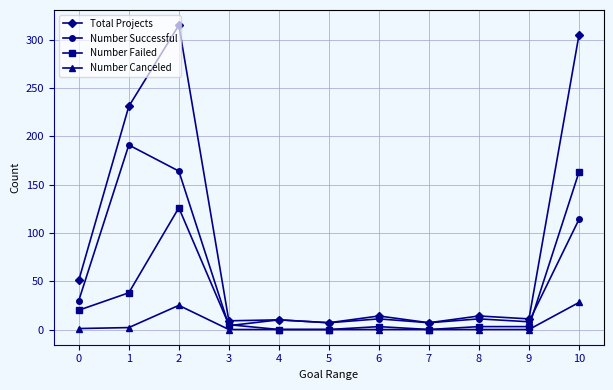

True or false: Number Failed has a value of 57 at 1.

False